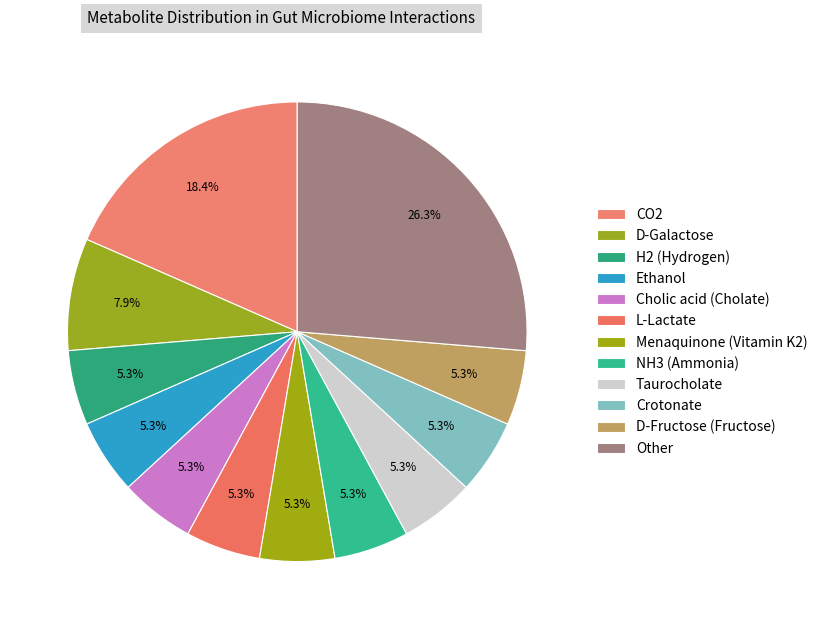

How many slices are in this pie chart?

12